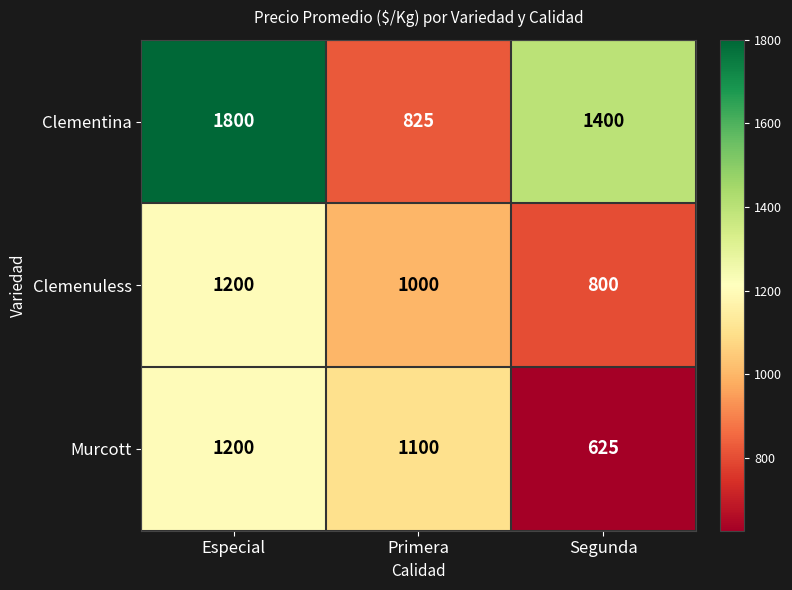

Reading left to right, what are all the values shown in this chart?

Clementina: 1800	825	1400
Clemenuless: 1200	1000	800
Murcott: 1200	1100	625